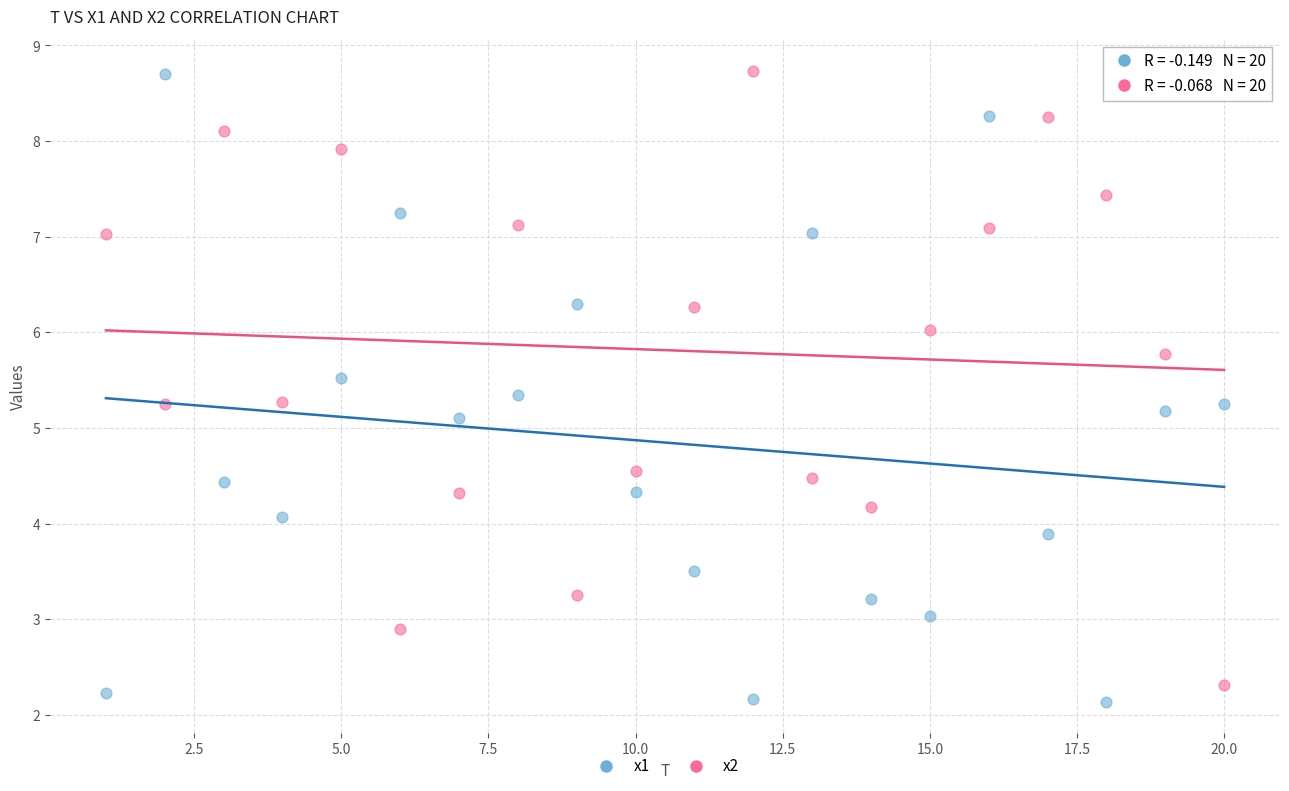

Across all series, what Y value is closest to 5?

5.1